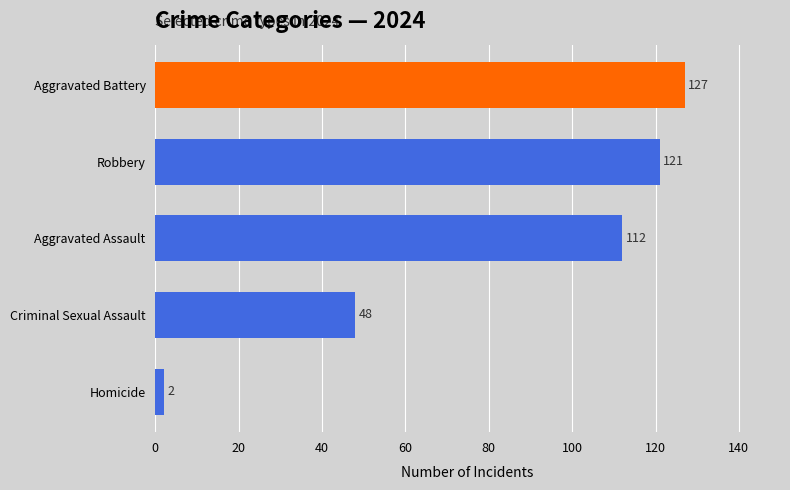

Reading top to bottom, list all the values displayed in this chart.

127	121	112	48	2